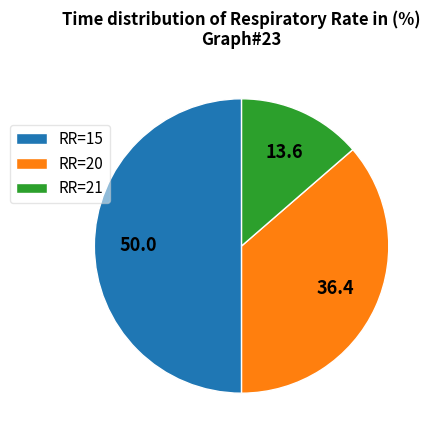

Rank the categories by value from lowest to highest.

RR=21, RR=20, RR=15